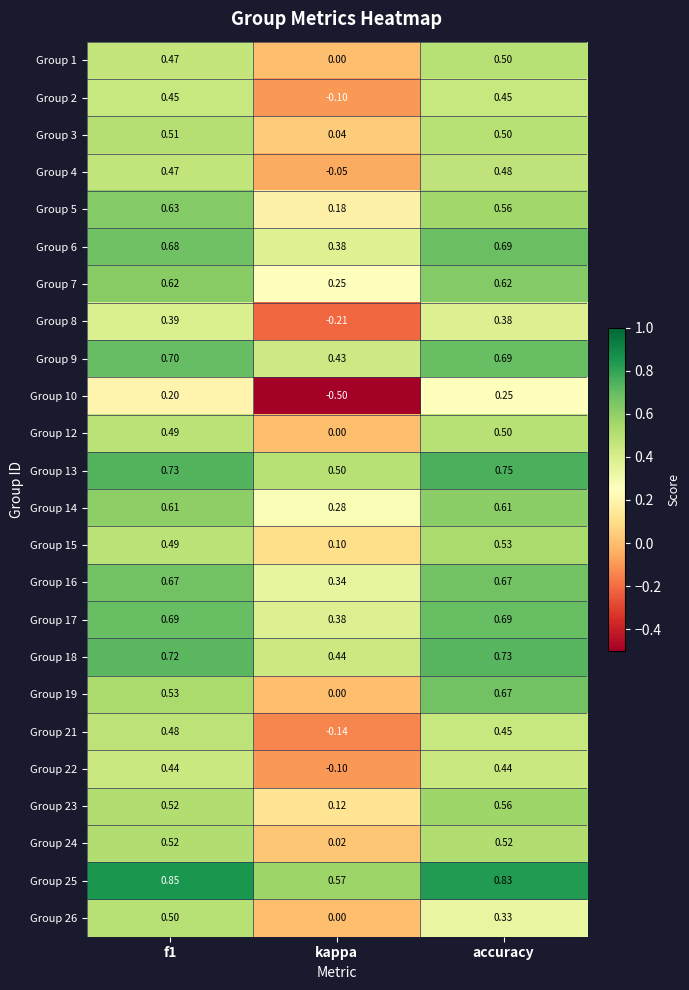

Where is Group 3 nearest to the value 0?

kappa